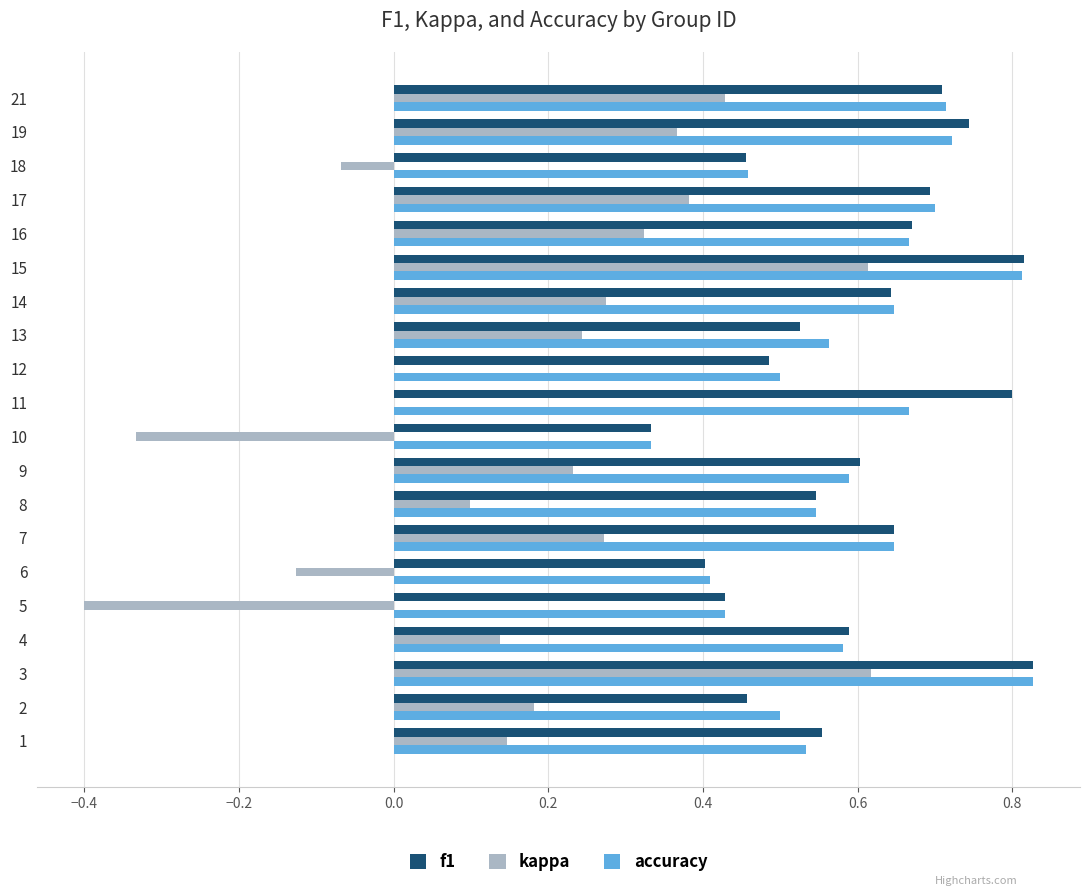

Which series changed the most between 1 and 9?

kappa